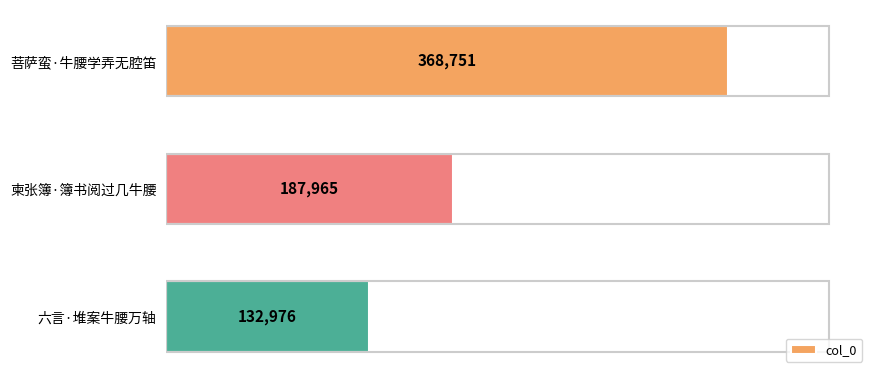

Reading top to bottom, transcribe all the data shown in this chart.

菩萨蛮·牛腰学弄无腔笛=368751	柬张簿·簿书阅过几牛腰=187965	六言·堆案牛腰万轴=132976